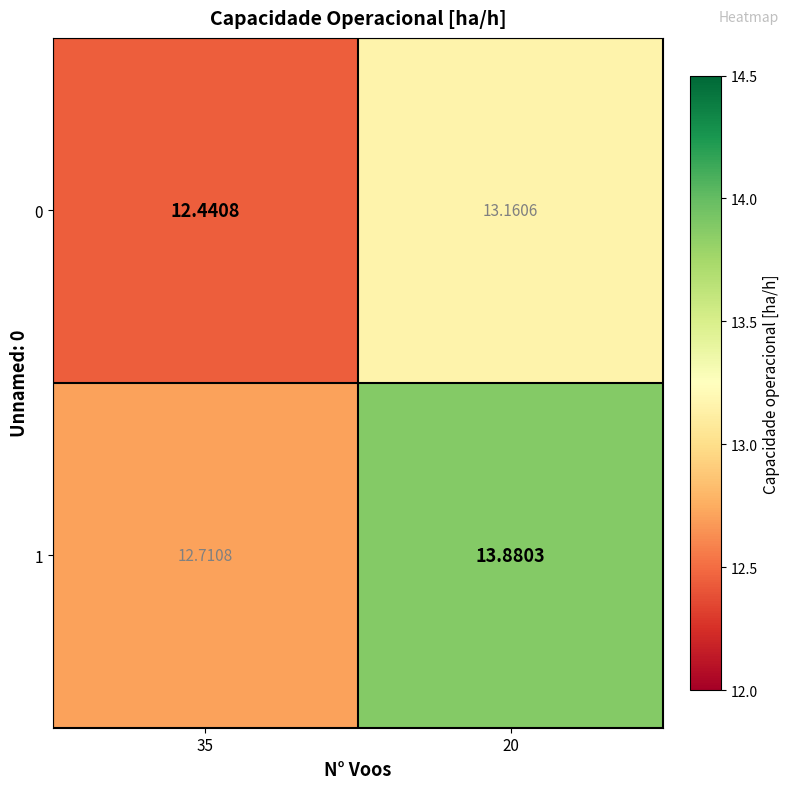

Rank the series by their maximum value, from lowest to highest.

0, 1